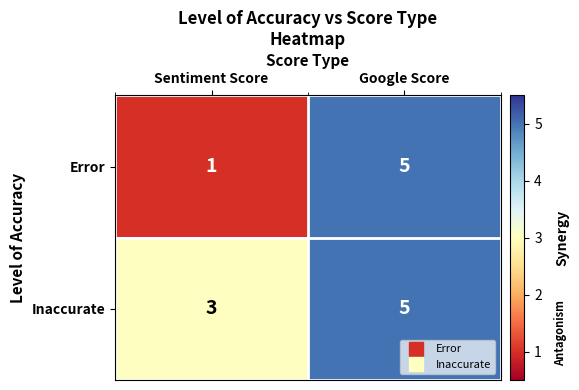

Count the number of data series in this chart.

2